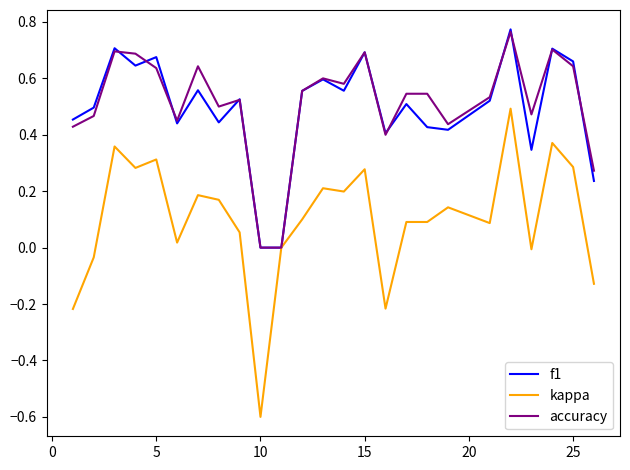

What is the minimum value shown in the chart?

-0.6